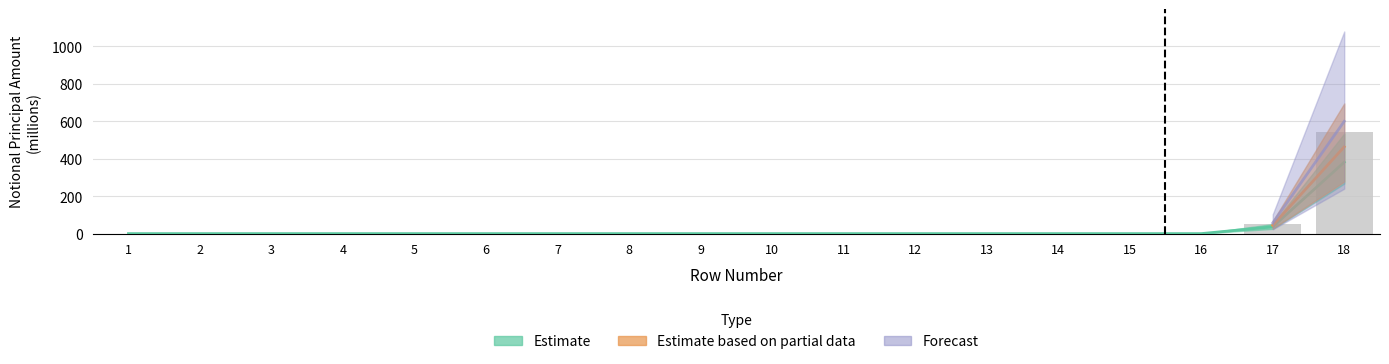

Are the bars grouped side by side (vs. stacked)?

Yes